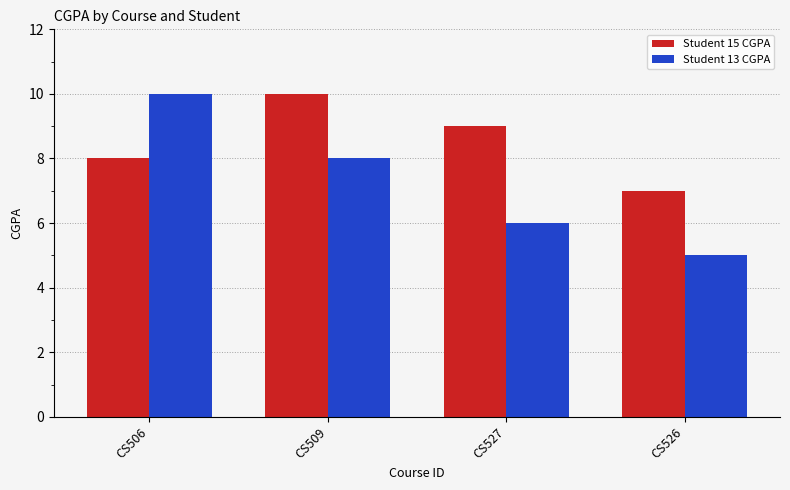

Where does the Student 13 CGPA series first go above 8?

CS506